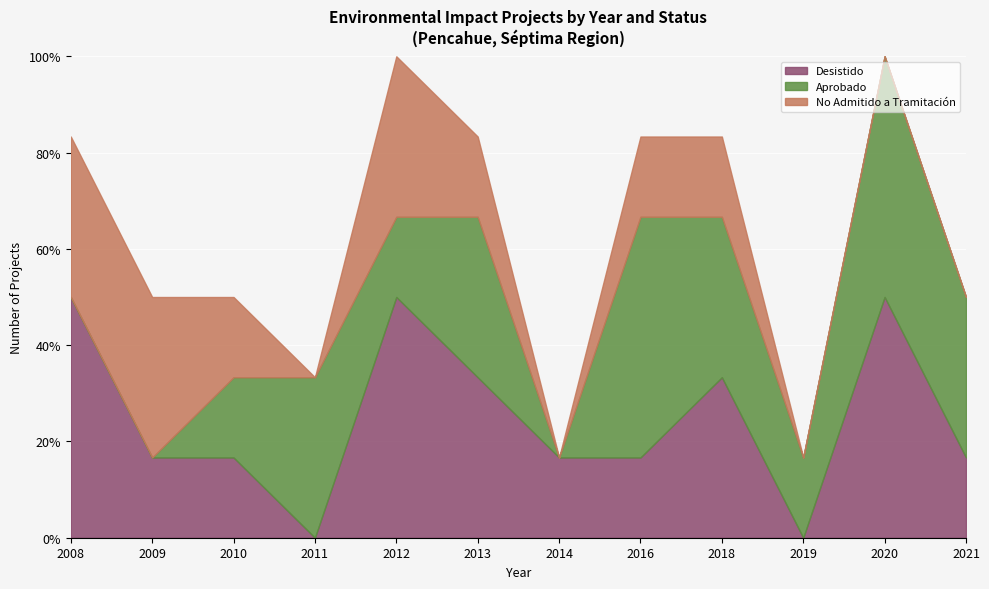

How many categories are shown in the chart?

12